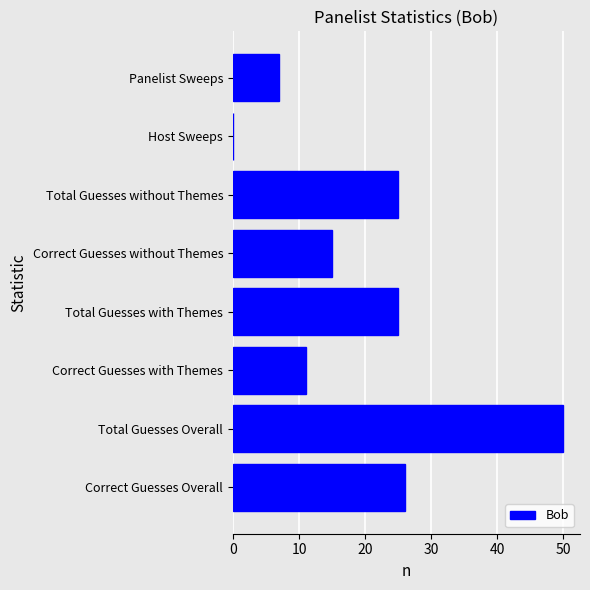

What is the sum of all values?

159